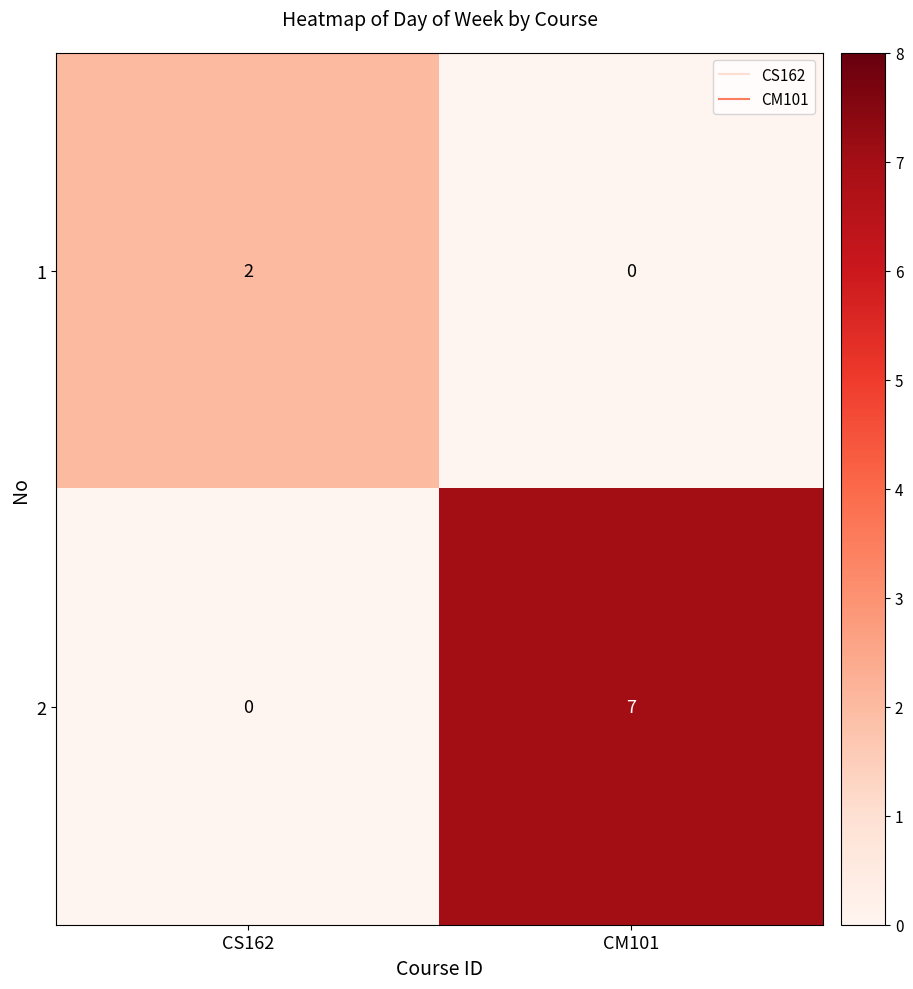

What is the total value across all series at CM101?

7